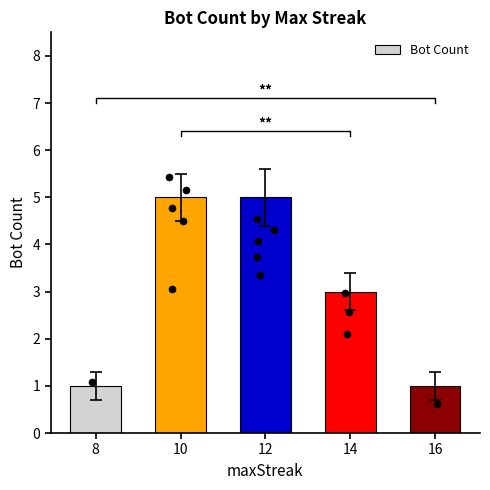

What is the change in value from 10 to 16?

-4